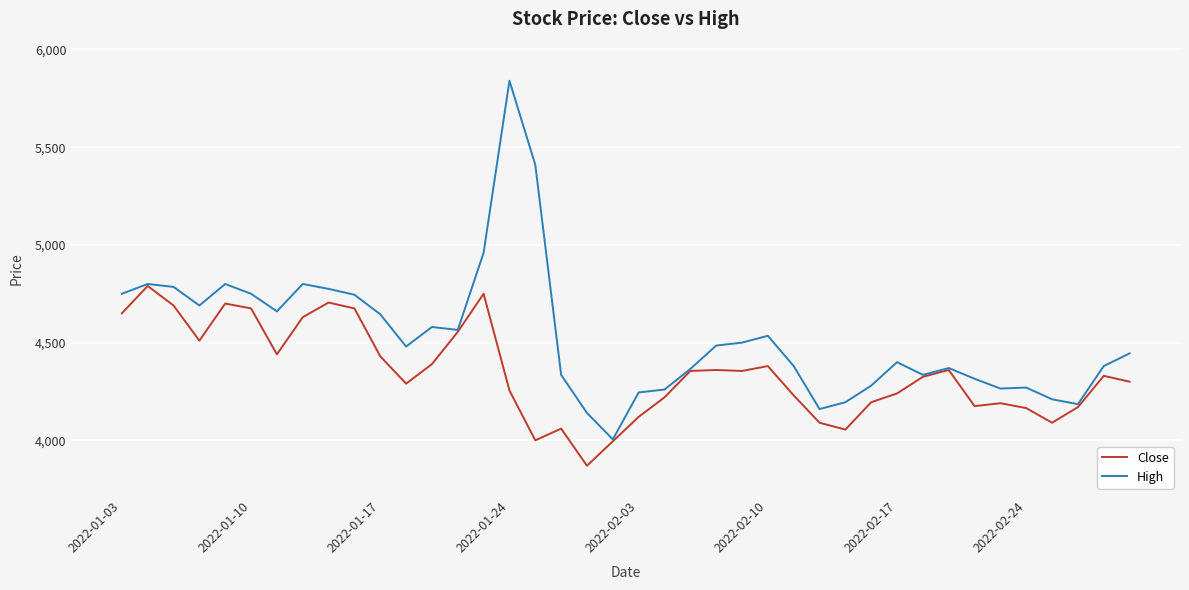

What is the maximum value shown in the chart?

5840